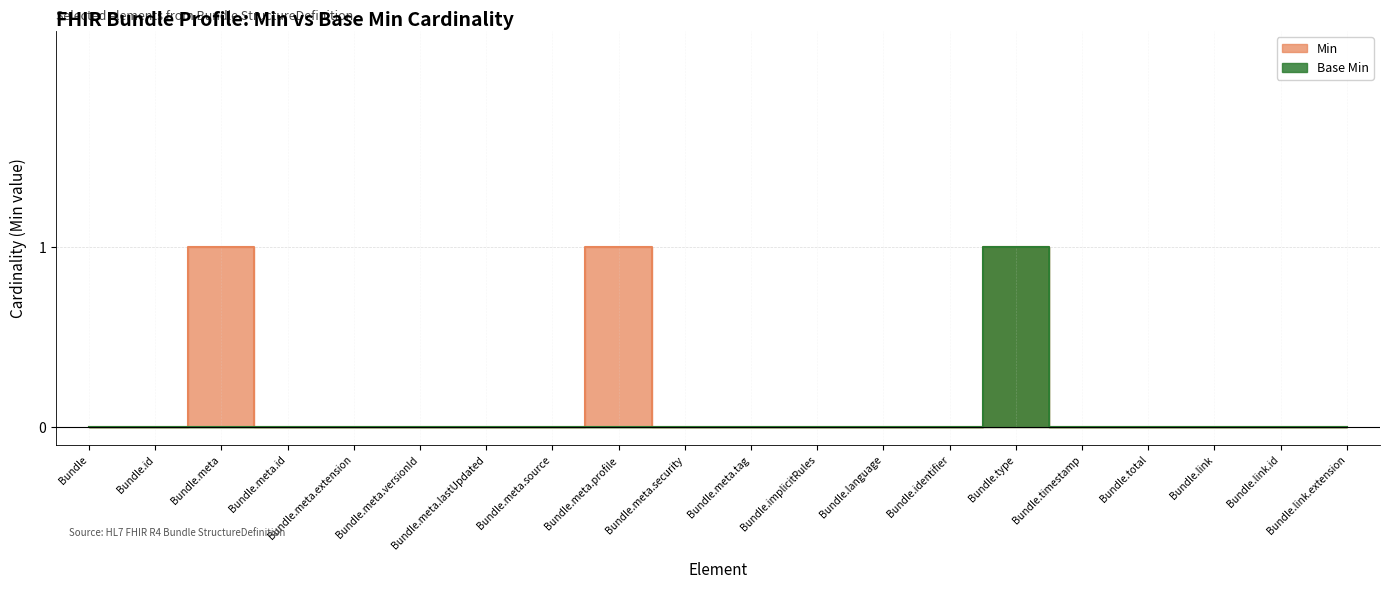

What are all the series names shown in the legend?

Min, Base Min